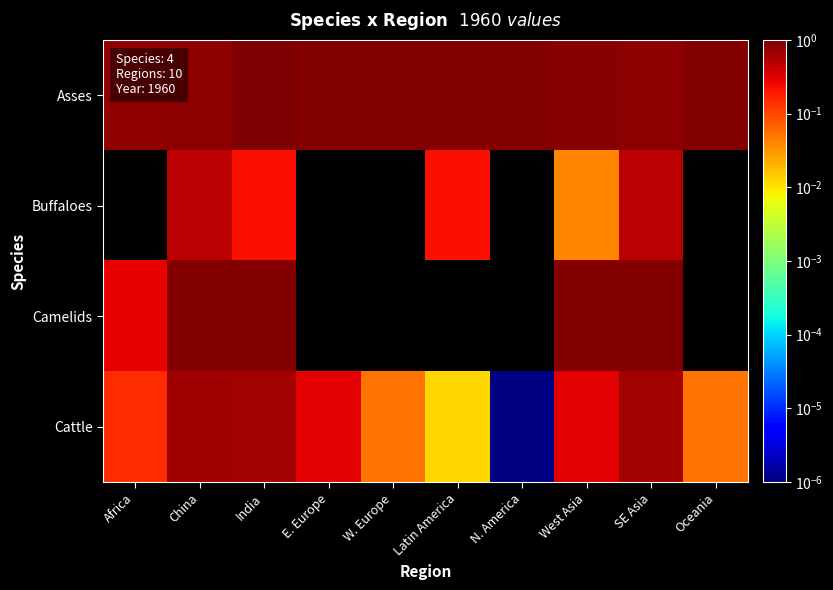

Reading left to right, transcribe all the data shown in this chart.

Asses: Africa=0.8	China=0.8	India=1.0	E. Europe=0.9	W. Europe=0.9	Latin America=0.9	N. America=0.9	West Asia=0.9	SE Asia=0.8	Oceania=0.9
Buffaloes: Africa=0.0	China=0.5	India=0.2	E. Europe=0.0	W. Europe=0.0	Latin America=0.2	N. America=0.0	West Asia=0.0	SE Asia=0.5	Oceania=0.0
Camelids: Africa=0.3	China=0.9	India=0.9	E. Europe=0.0	W. Europe=0.0	Latin America=0.0	N. America=0.0	West Asia=0.9	SE Asia=0.9	Oceania=0.0
Cattle: Africa=0.1	China=0.7	India=0.6	E. Europe=0.3	W. Europe=0.1	Latin America=0.0	N. America=0.0	West Asia=0.3	SE Asia=0.6	Oceania=0.1